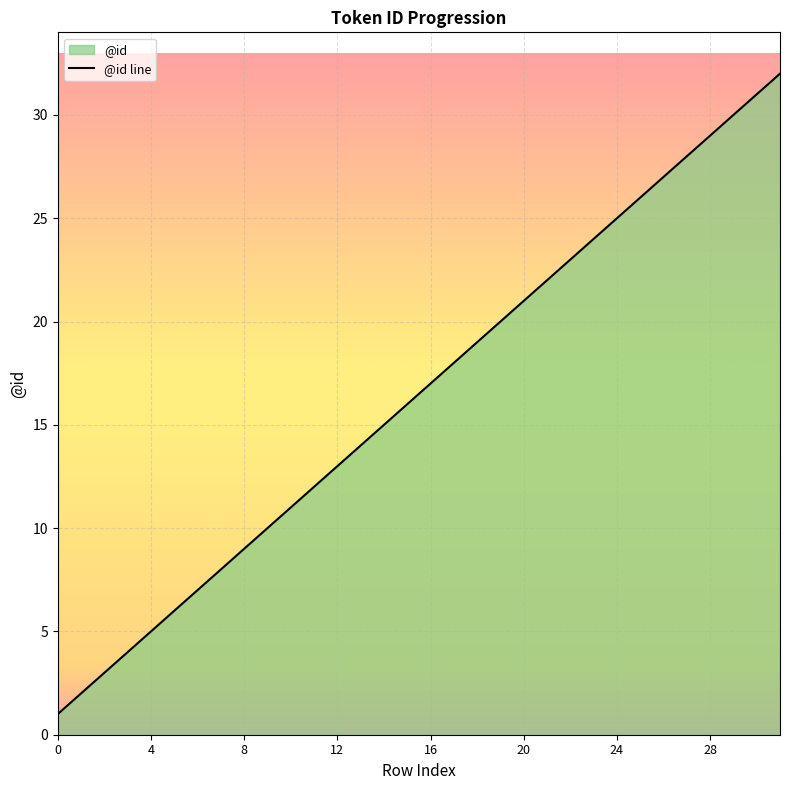

The value at 18 is 19. True or false?

True